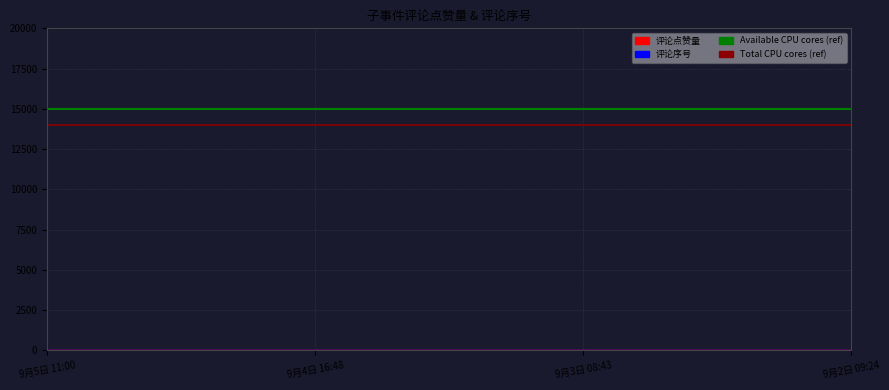

What is the label of the 4th point from the right?

9月5日 11:00